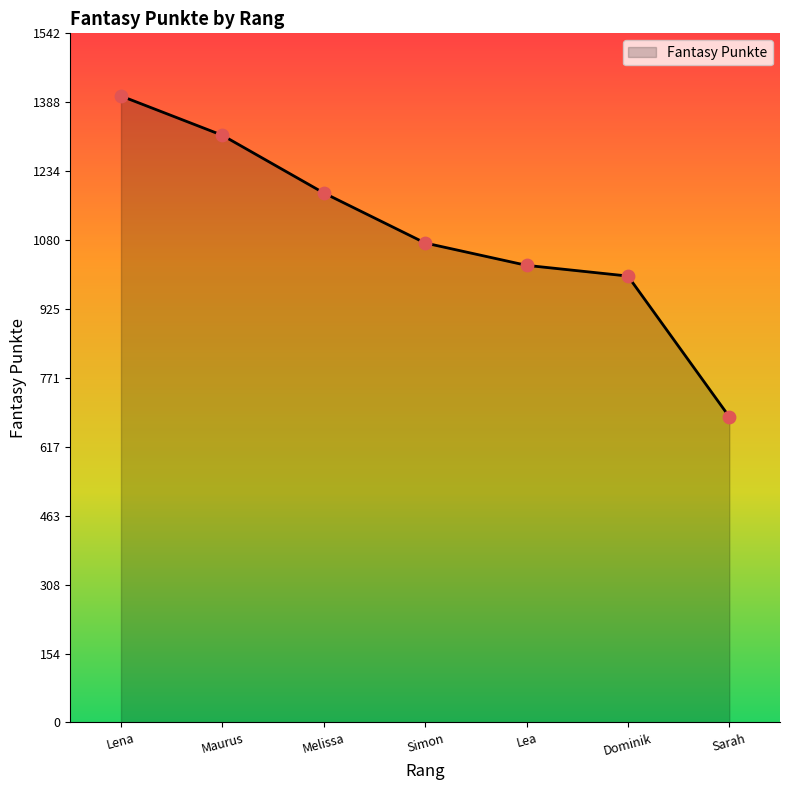

What is the ratio of the value at Melissa to the value at Sarah?

1.7